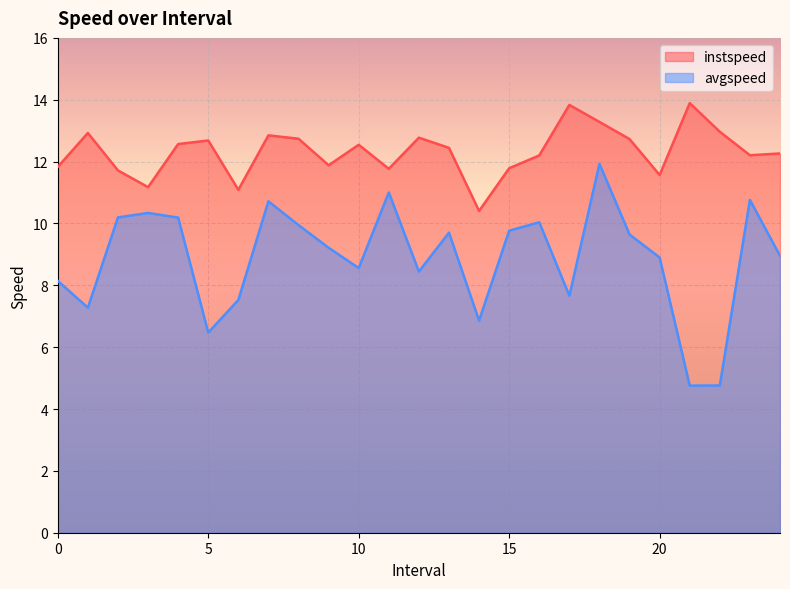

At how many categories does at least one series exceed 9?

25